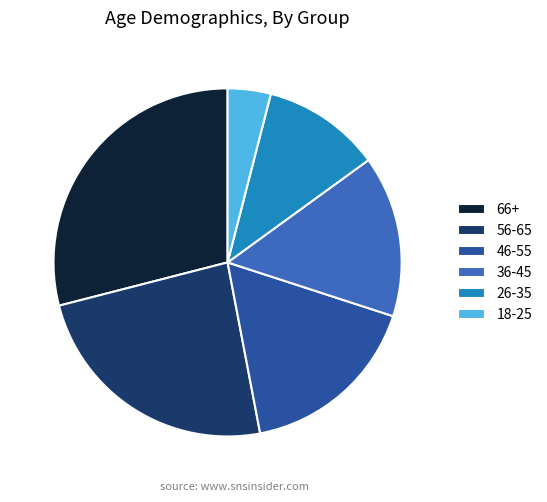

What is the smallest slice in the pie chart?

18-25